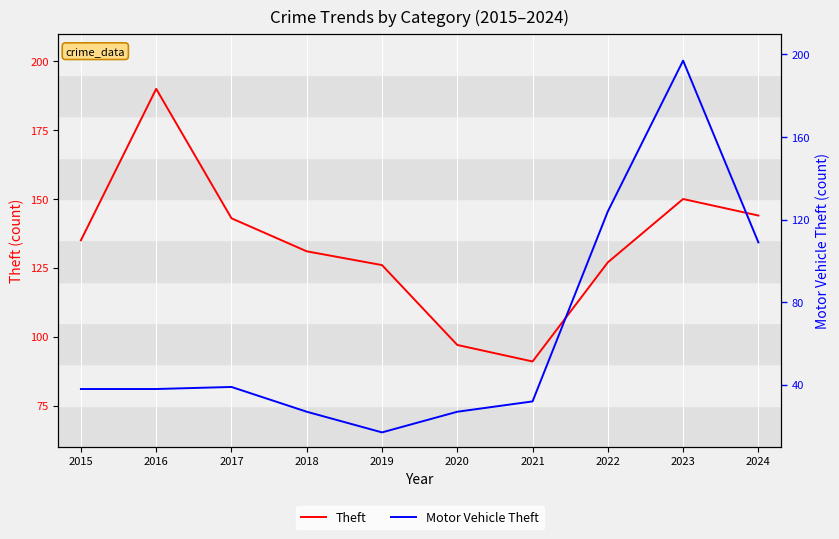

List the series in order of their overall mean, lowest first.

Motor Vehicle Theft, Theft